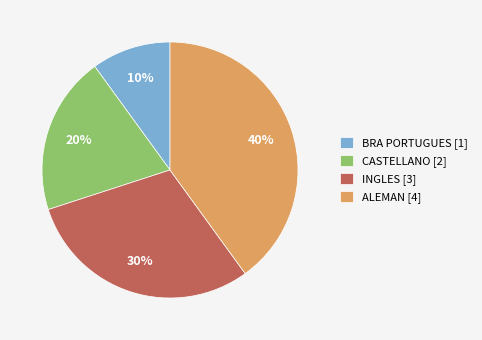

What is the ratio of the value at CASTELLANO [2] to the value at ALEMAN [4]?

0.5